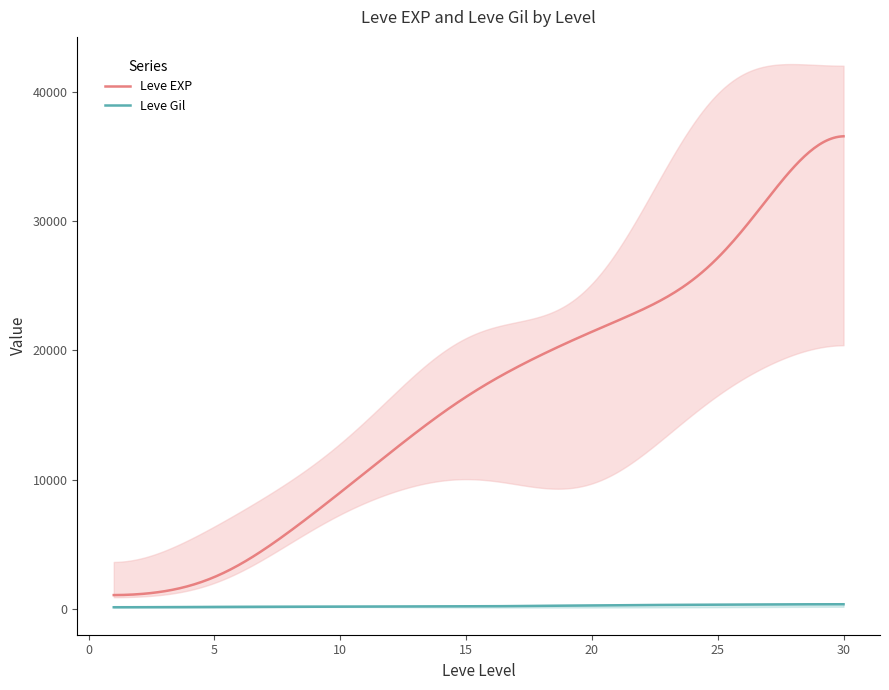

At which label is Leve Gil closest to 242?

20